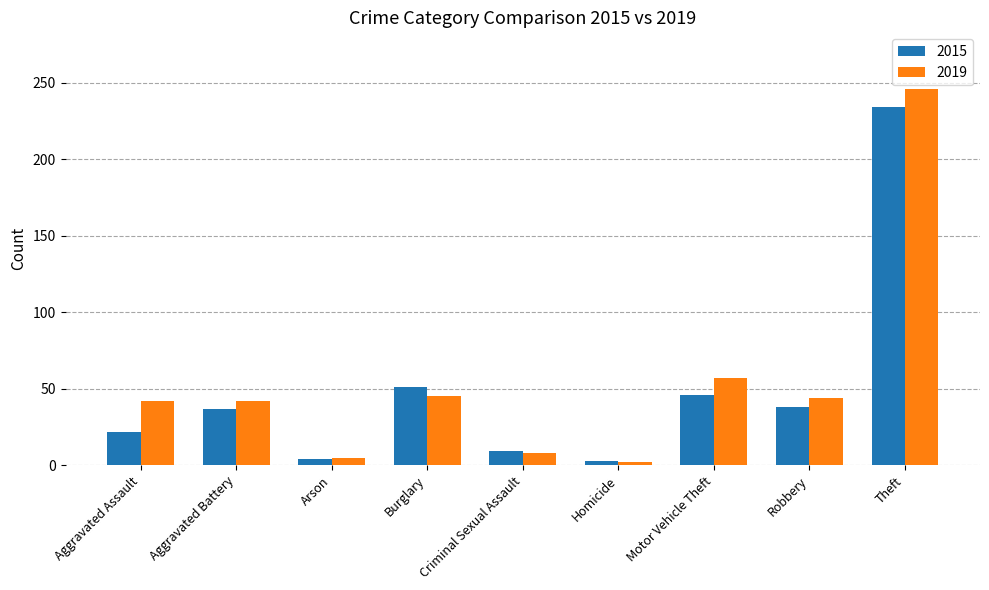

What are all the series names shown in the legend?

2015, 2019